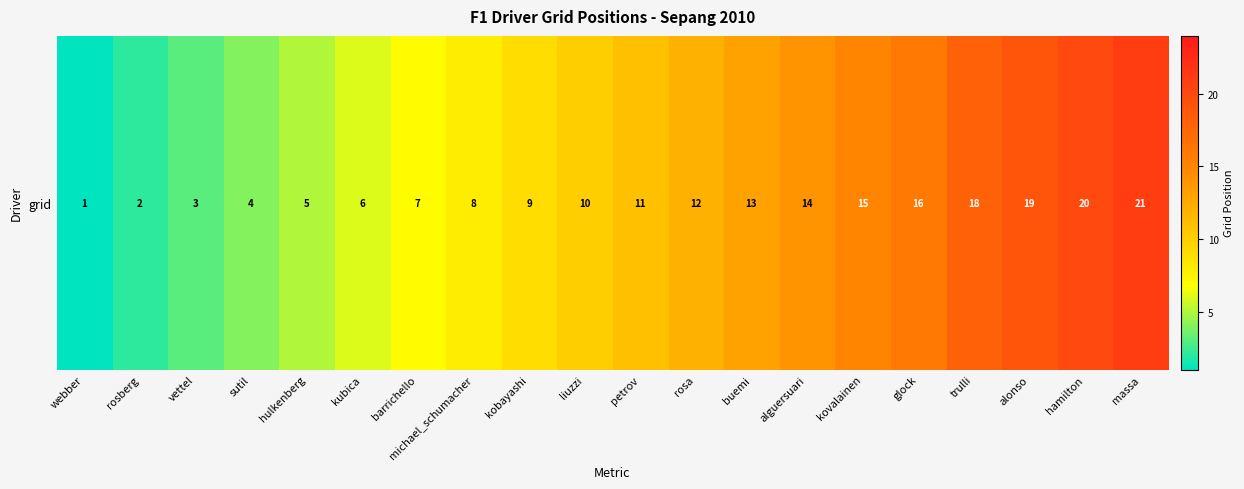

Reading left to right, what are all the values shown in this chart?

webber=1	rosberg=2	vettel=3	sutil=4	hulkenberg=5	kubica=6	barrichello=7	michael_schumacher=8	kobayashi=9	liuzzi=10	petrov=11	rosa=12	buemi=13	alguersuari=14	kovalainen=15	glock=16	trulli=18	alonso=19	hamilton=20	massa=21